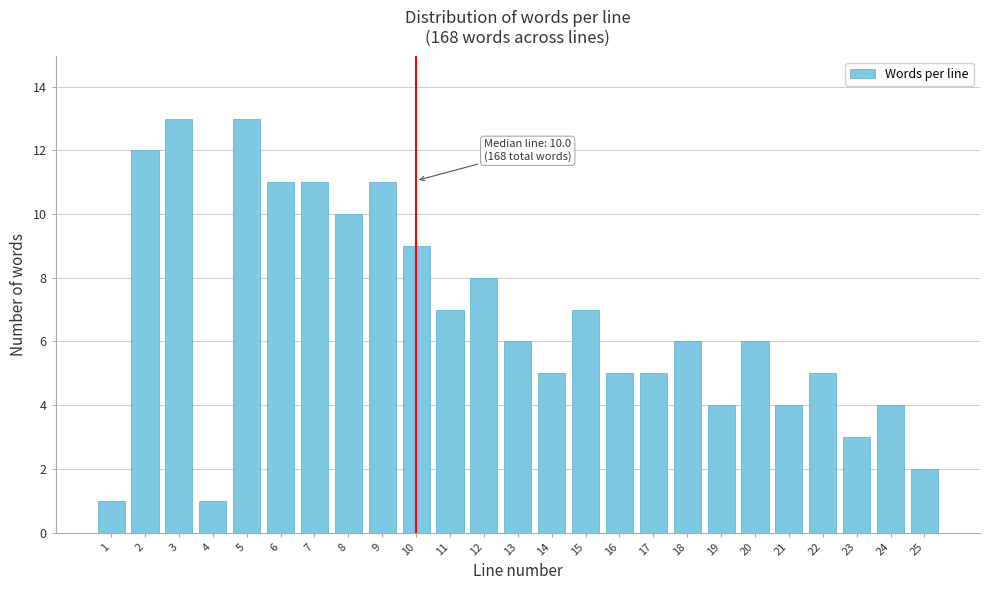

Reading left to right, extract all data points from this chart.

1	12	13	1	13	11	11	10	11	9	7	8	6	5	7	5	5	6	4	6	4	5	3	4	2